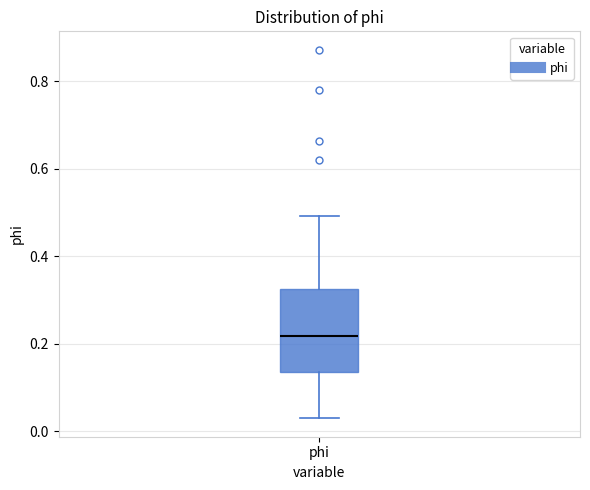

Transcribe this box plot: give where the median line is, the range the box spans, and where the two whiskers end, as read against the y-axis. The values are not printed on the chart, so give them approximately, as read against the axis.

median 0.22, box 0.14 to 0.32, whiskers 0.02 to 0.50